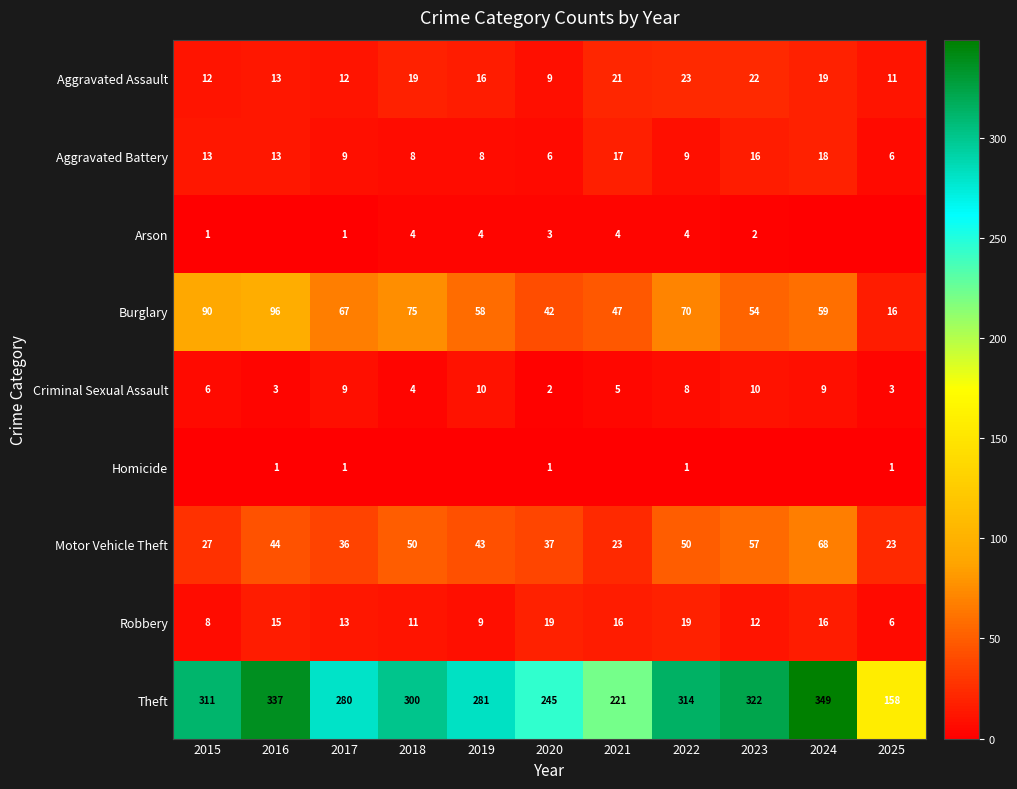

Which has a higher value, 2017 or 2018?

2018